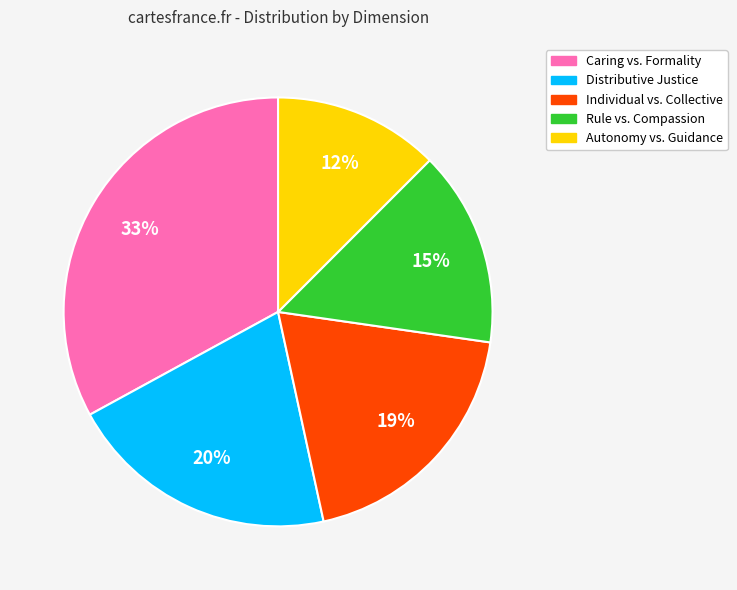

What is the smallest slice in the pie chart?

Autonomy vs. Guidance